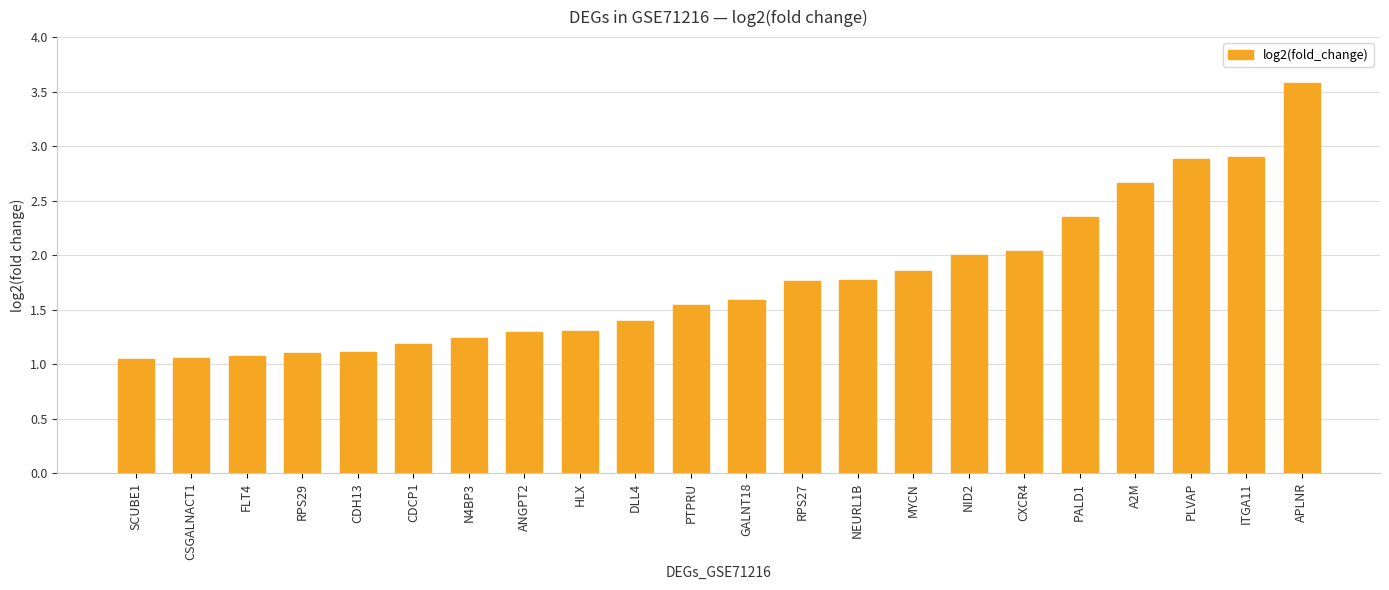

What is the average value?

1.8